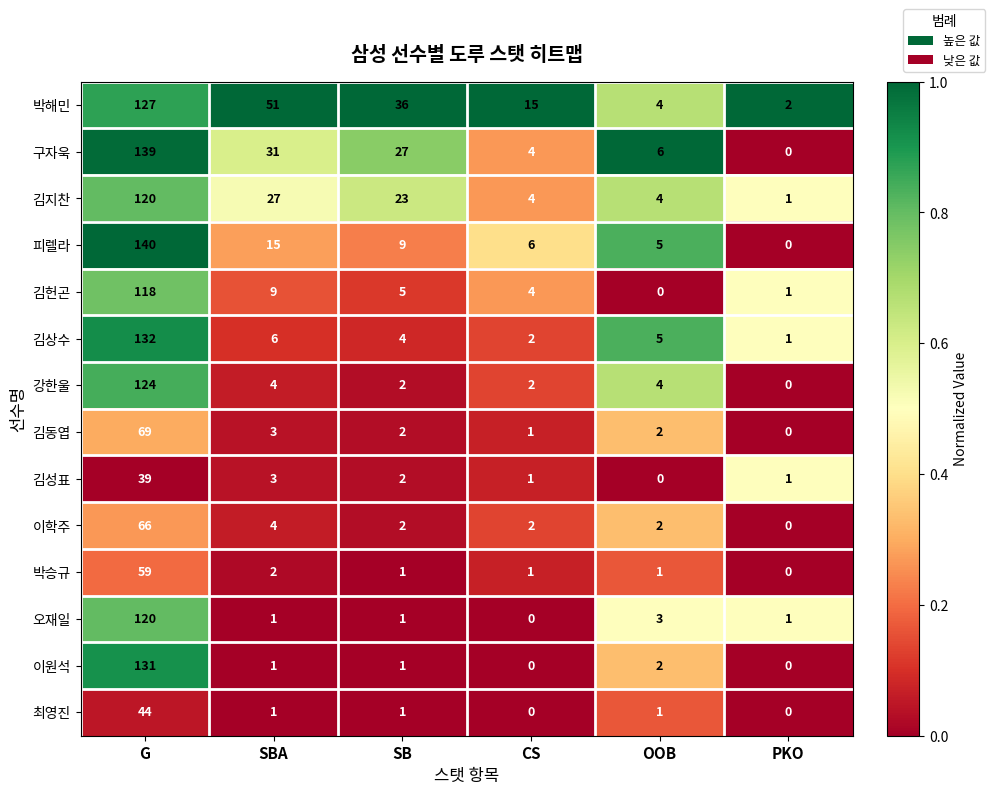

Where is 김헌곤 nearest to the value 59?

SBA